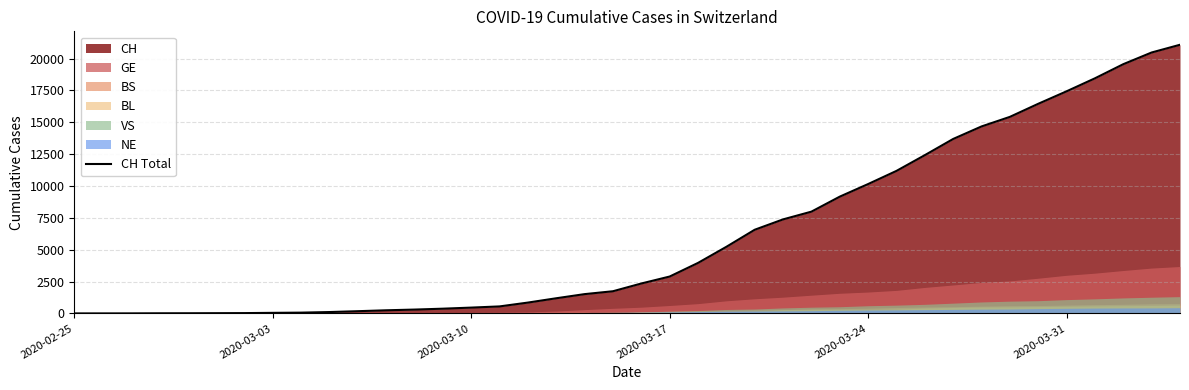

True or false: there are more than 0 points higher than both neighbors.

False